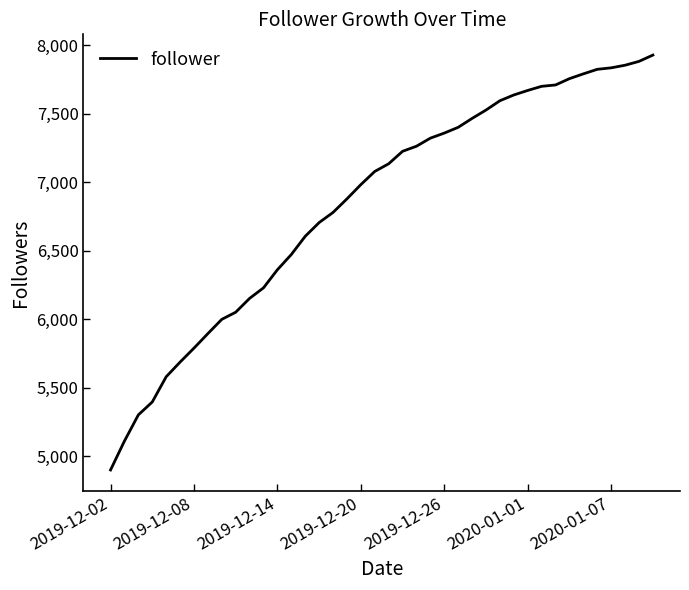

What is the maximum value shown in the chart?

7927